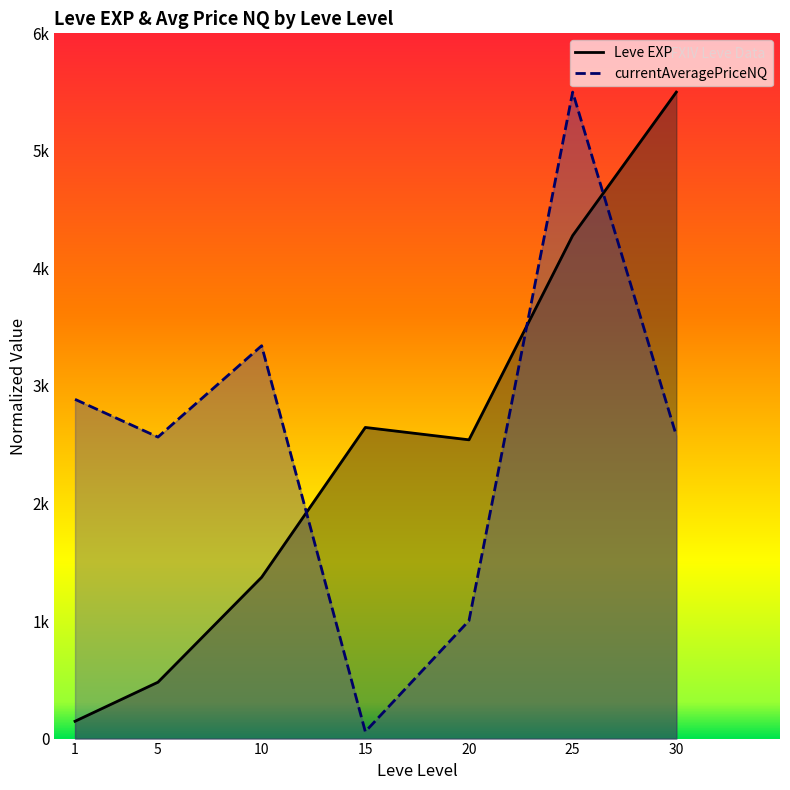

What is the difference between the second highest and second lowest values in the currentAveragePriceNQ series?

2339.3